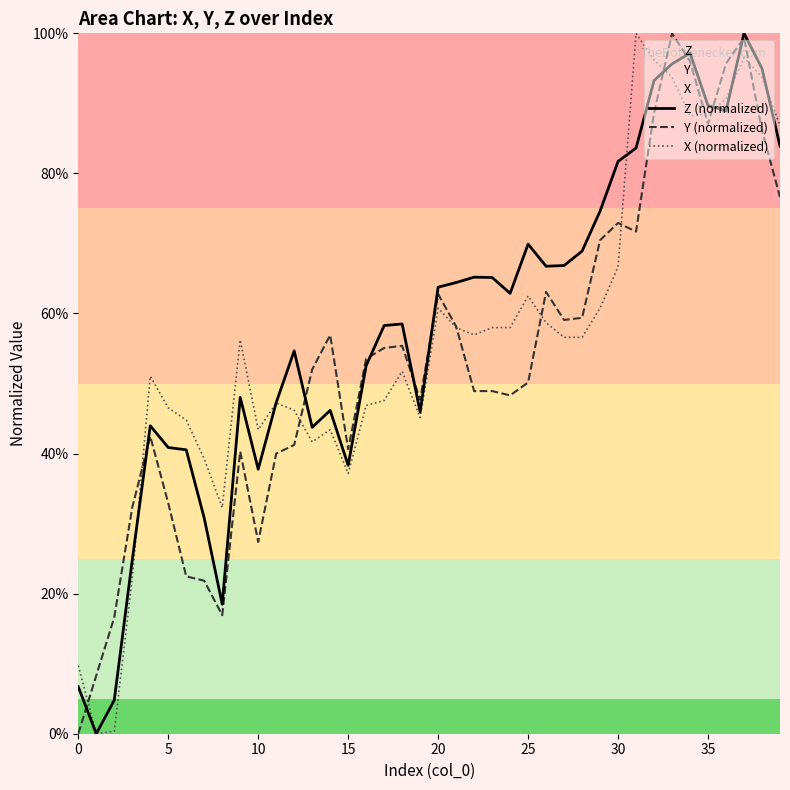

The value of Y (normalized) at 30 is 106.7. True or false?

False